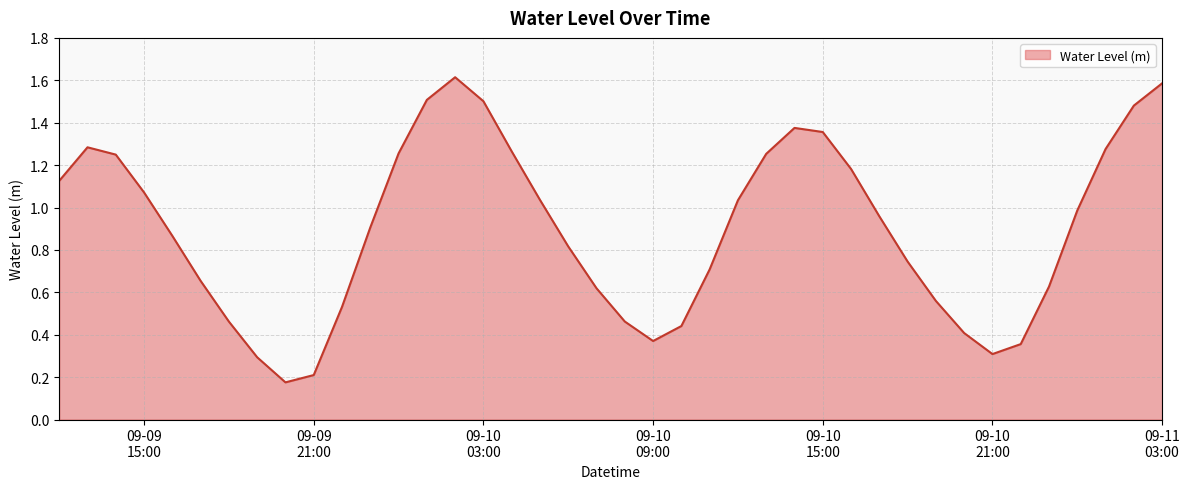

How many lines are shown in the chart?

1